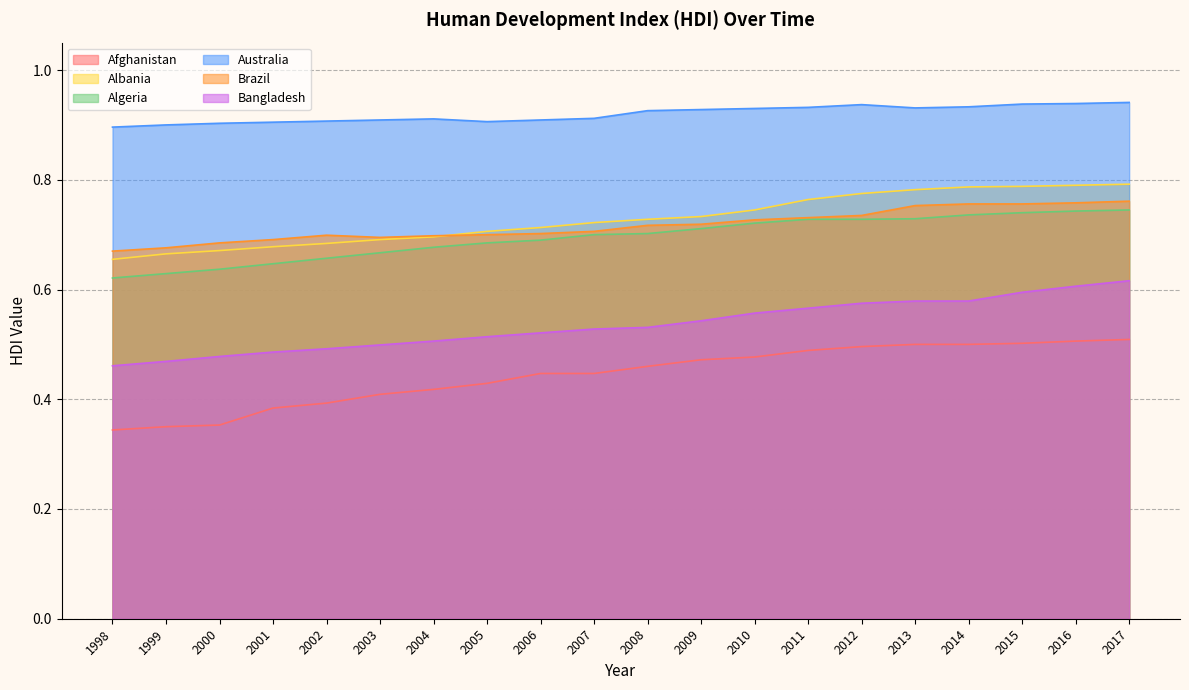

True or false: Australia and Albania cross at least once.

False